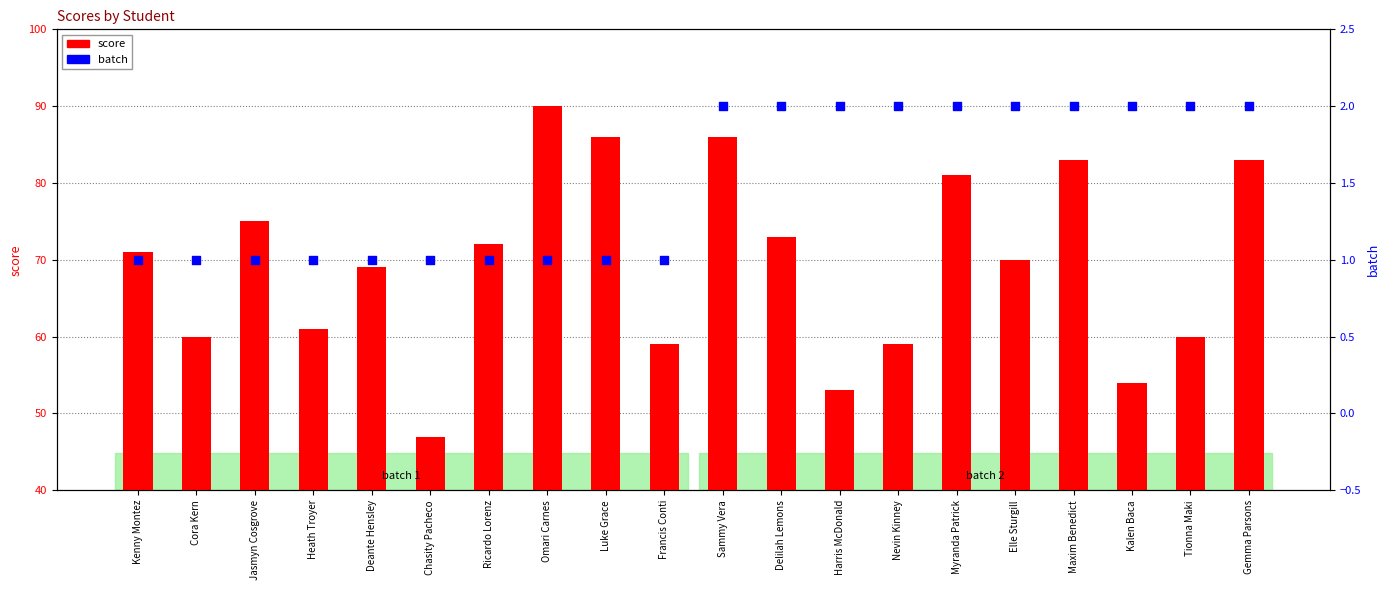

What is the total value across all series at Delilah Lemons?

75